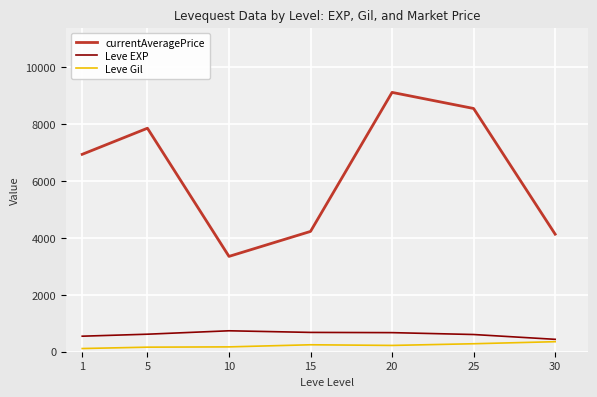

What is the highest value of the currentAveragePrice series?

9103